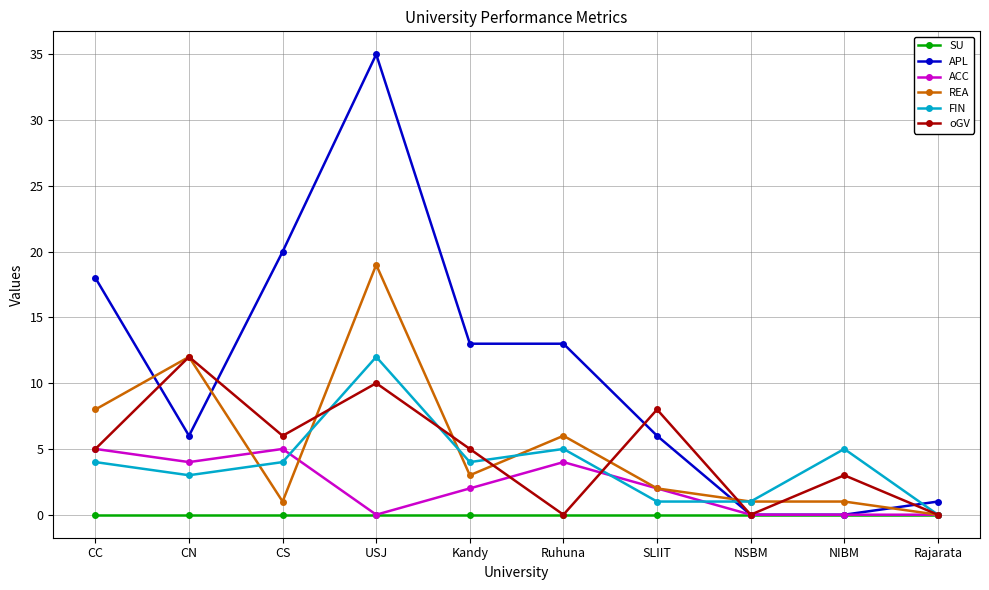

Is the value of APL at USJ greater than the value of oGV at NIBM?

Yes